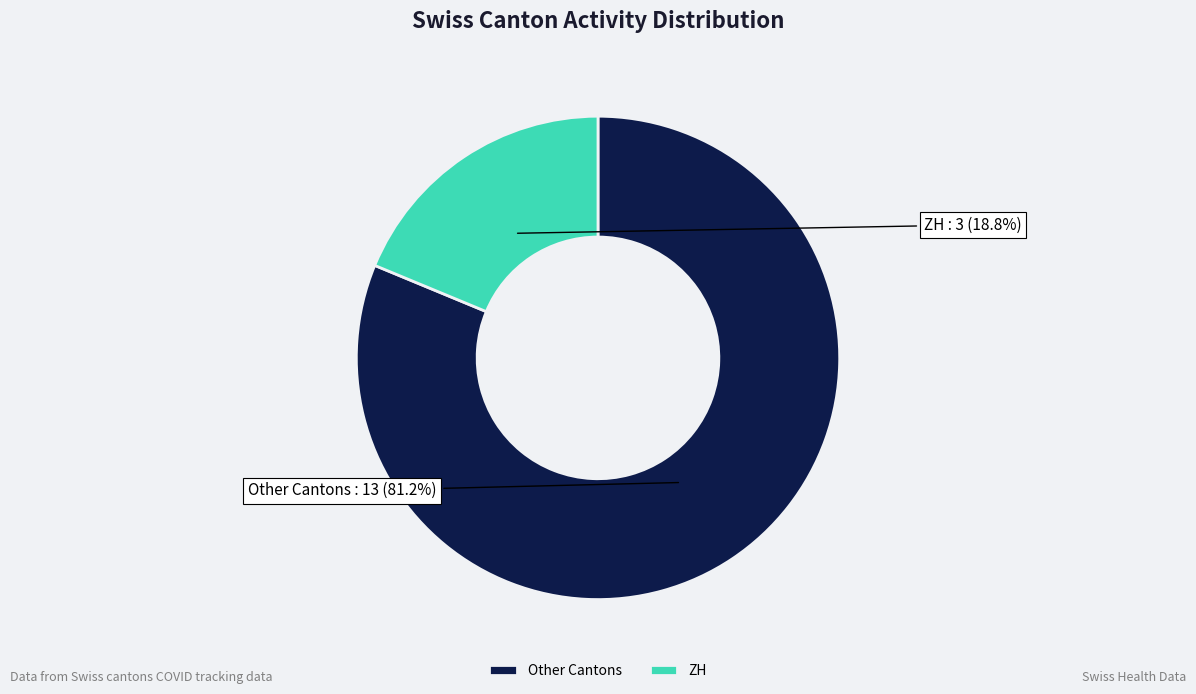

Count the number of slices in the pie.

2